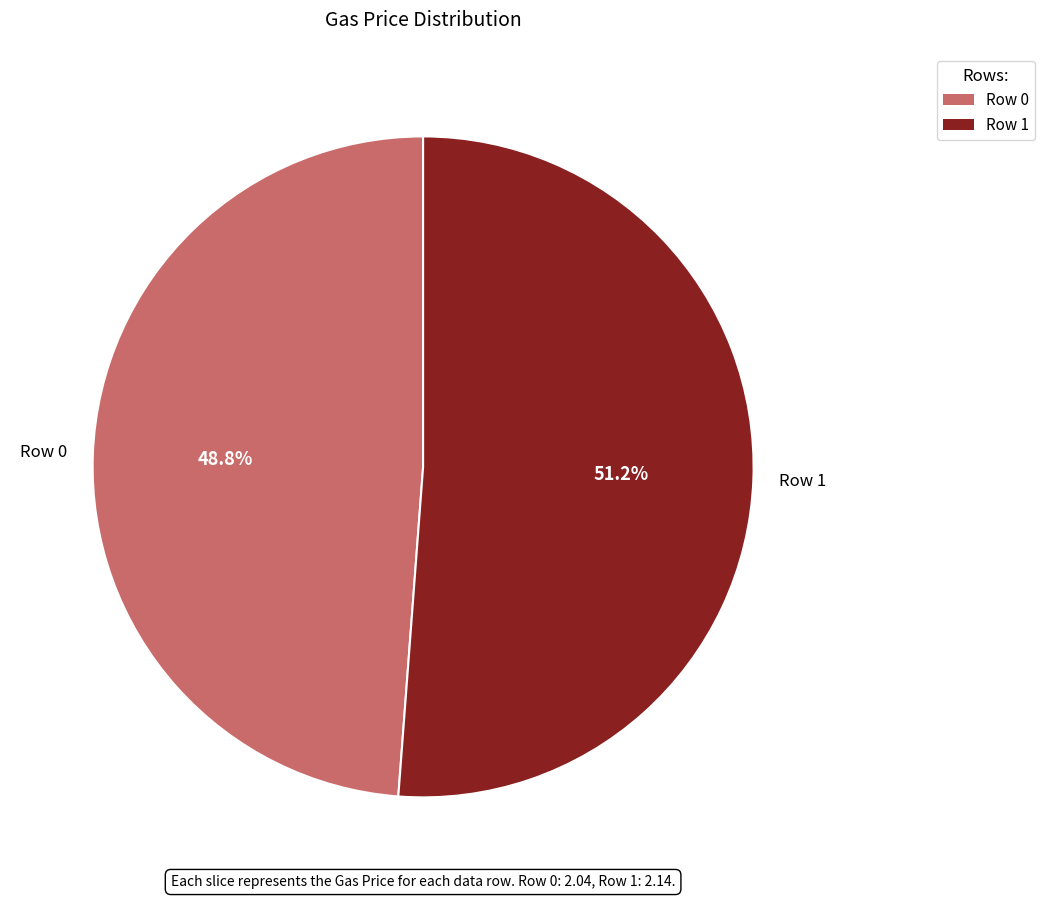

Rank the categories by value from highest to lowest.

Row 1, Row 0